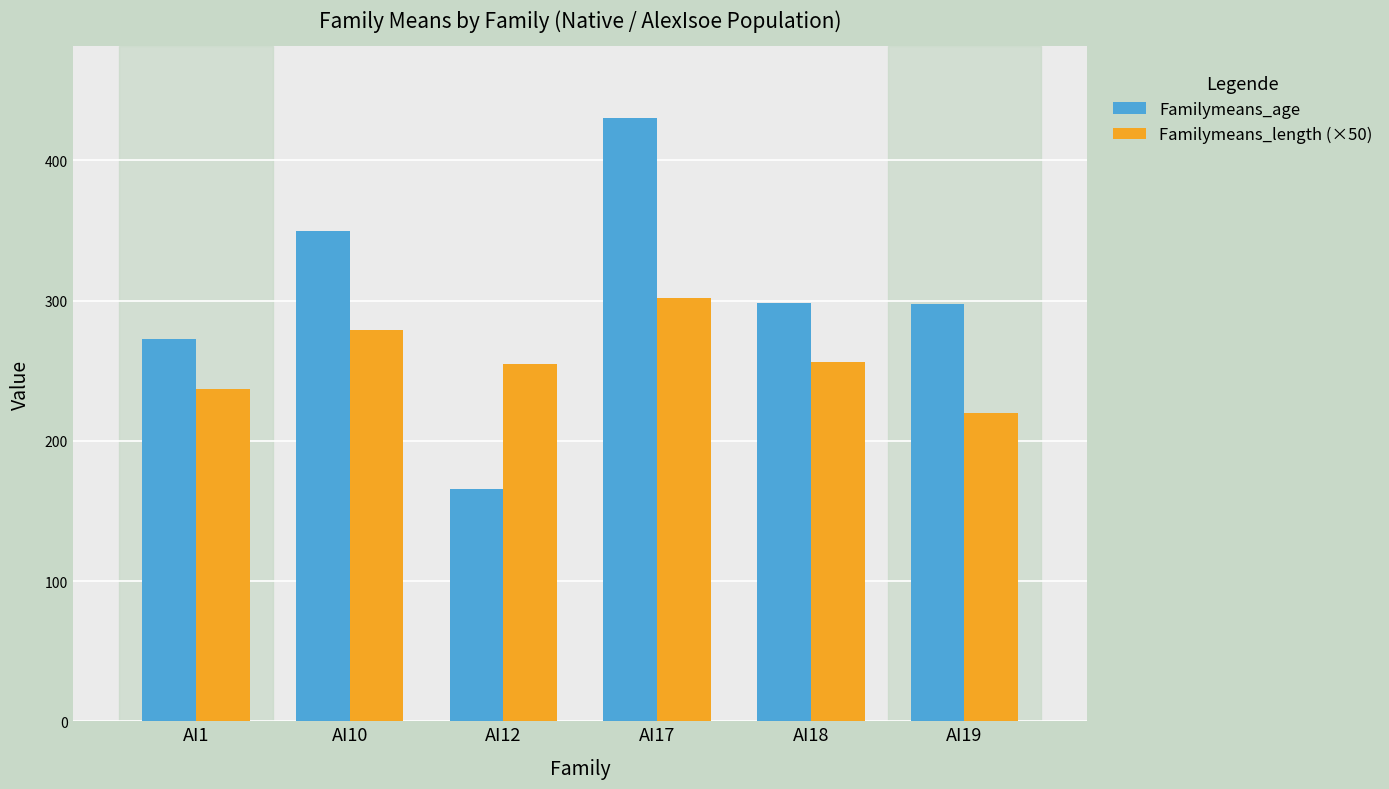

What is the difference between the maximum and minimum values in the Familymeans_age series?

264.0